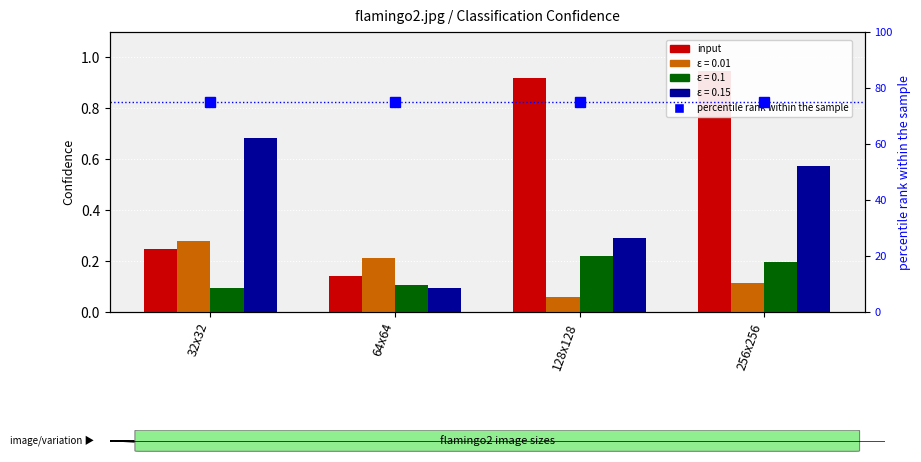

Between 64x64 and 32x32, which is larger?

32x32